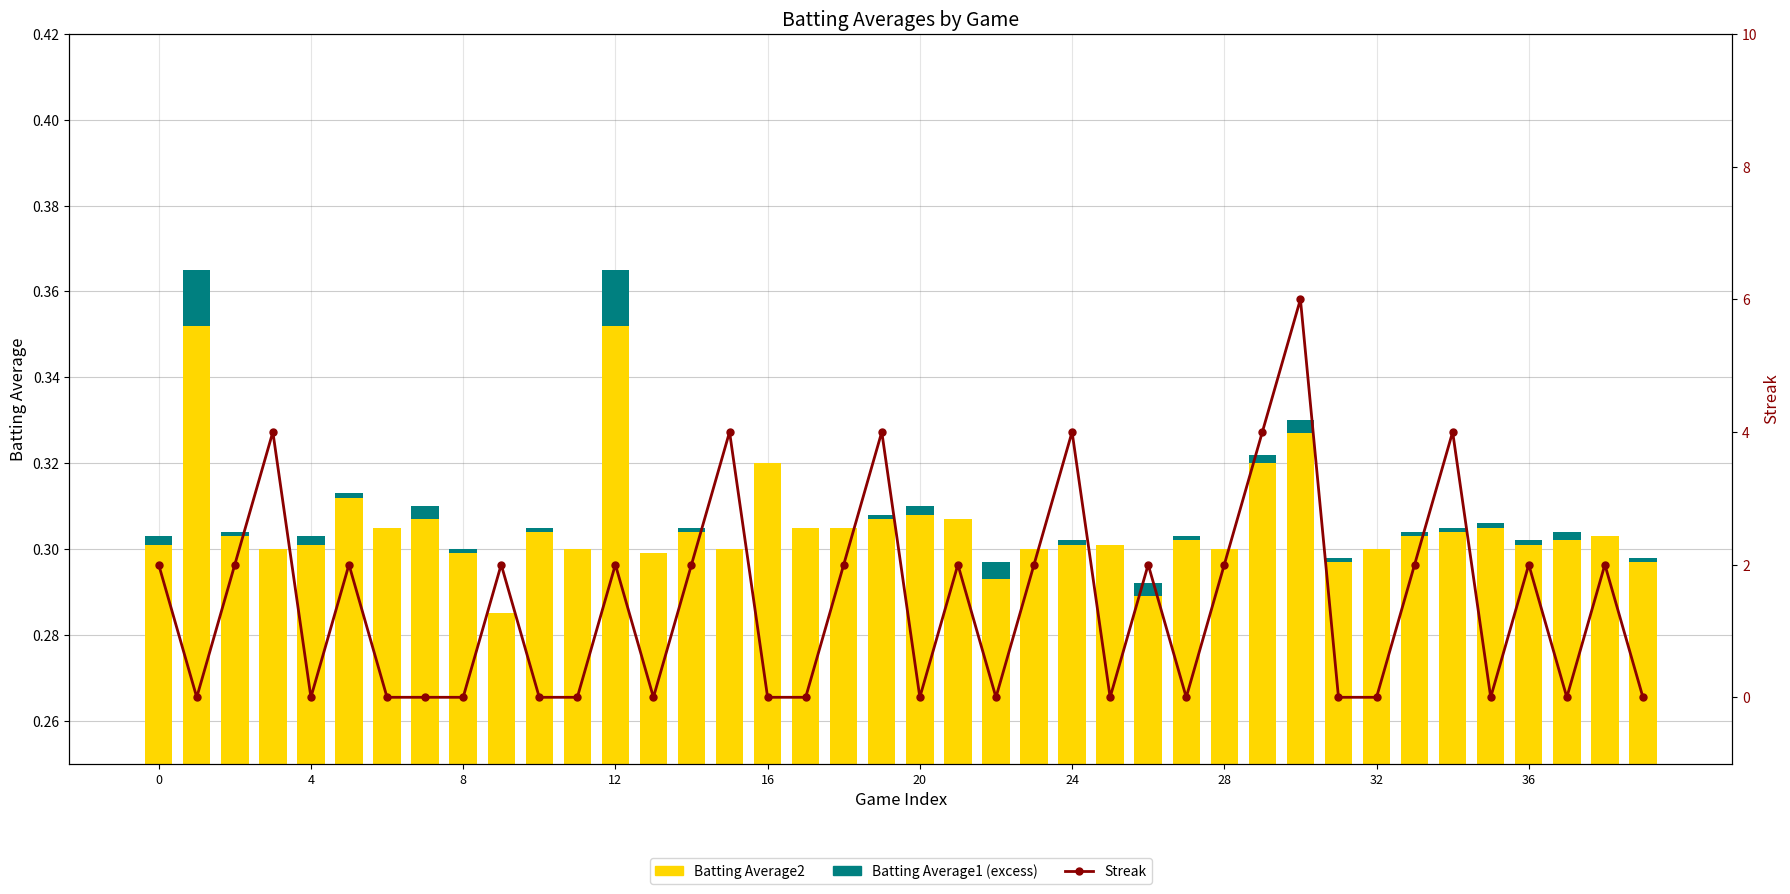

The Batting Average1 (excess) series shows 0.0 at 35. True or false?

False